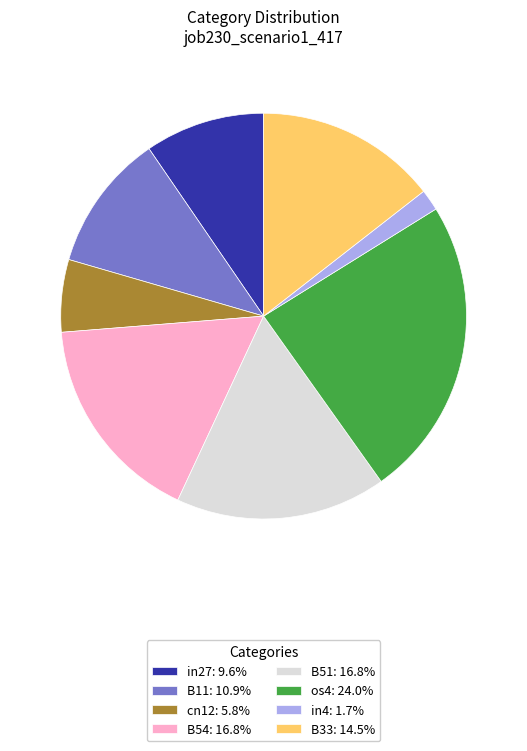

Is B54: 16.8% the majority of the pie?

No